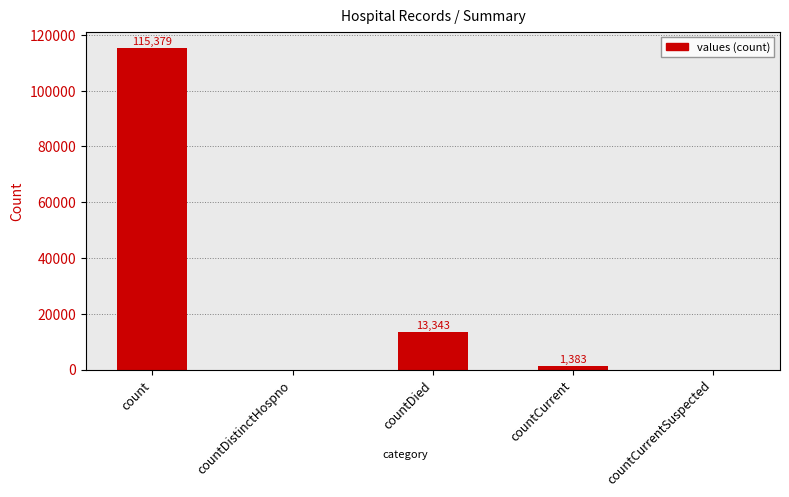

What is the average value?

26021